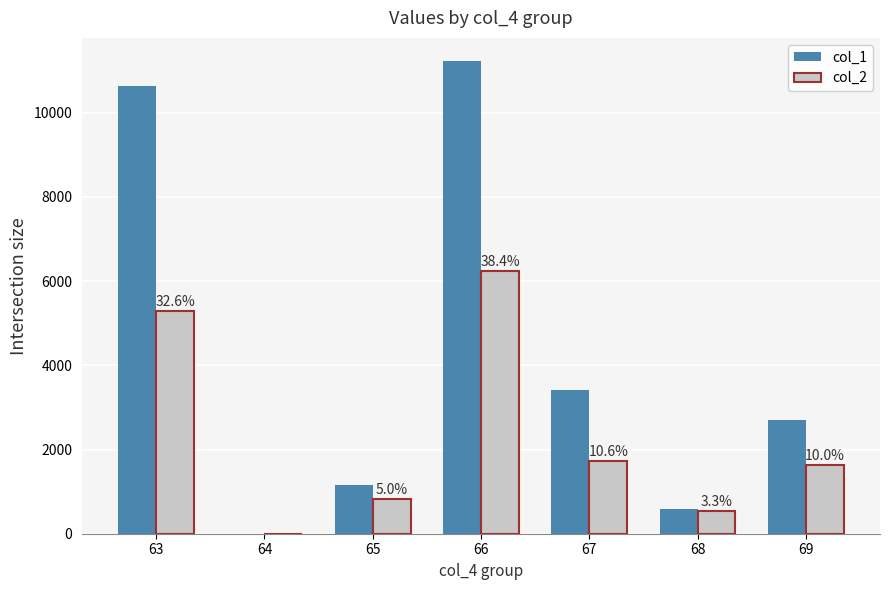

Does the chart contain stacked bars?

No